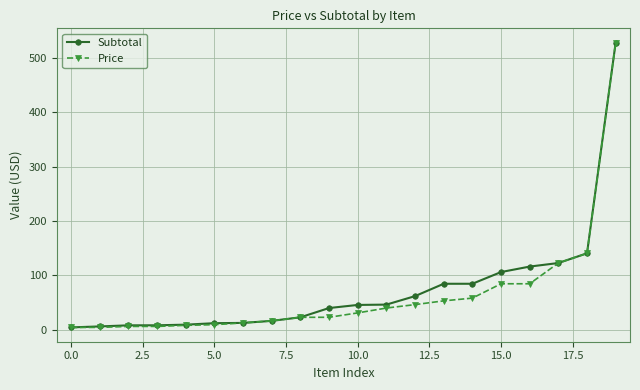

The value of Price at 10.0 is 30.8. True or false?

True